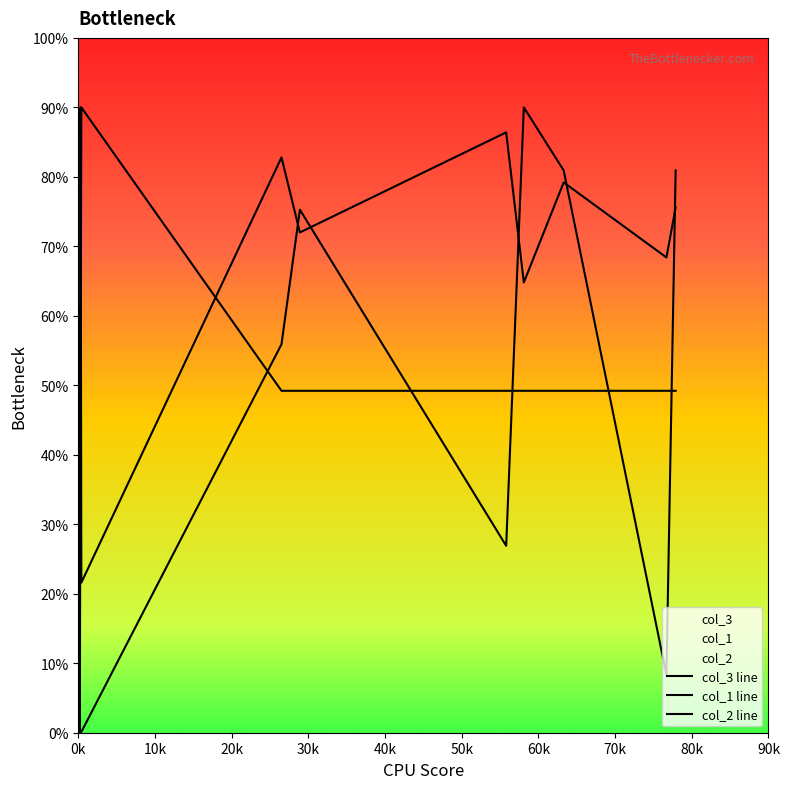

In col_2 line, how many points are higher than both neighbors (excluding endpoints)?

1